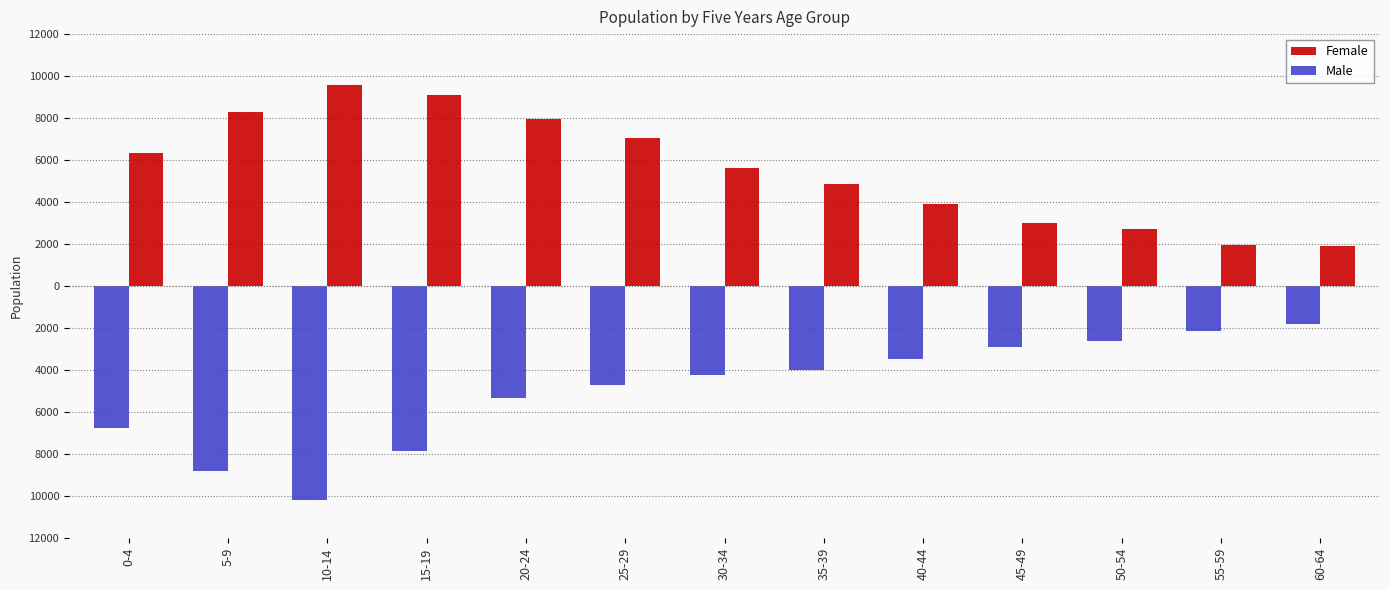

True or false: Male has a value of -2532 at 35-39.

False